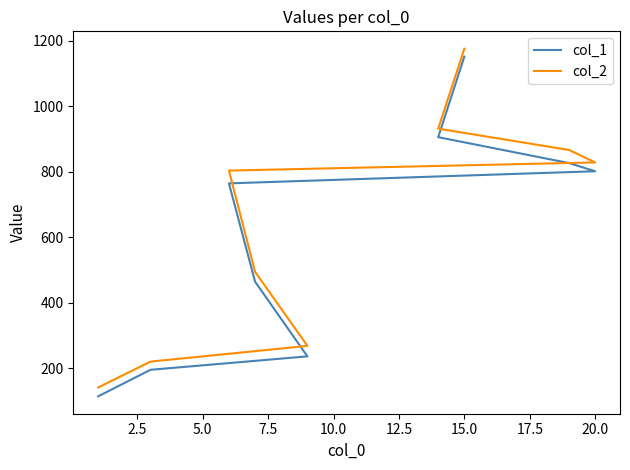

How many lines are shown in the chart?

2